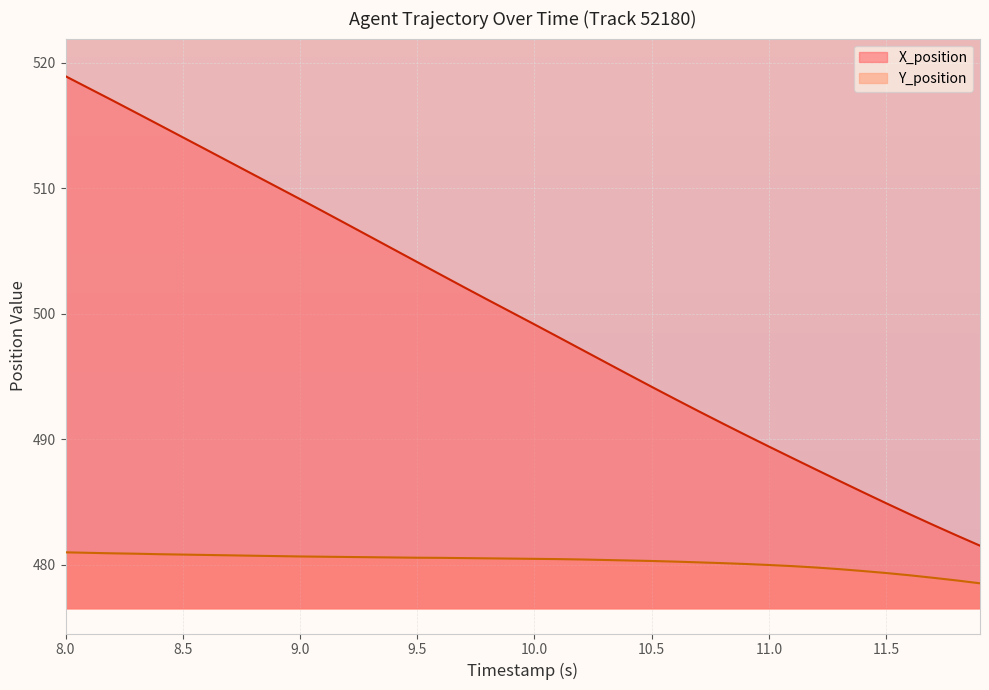

Is the value of X_position at 10.5 greater than the value of Y_position at 11.5?

Yes